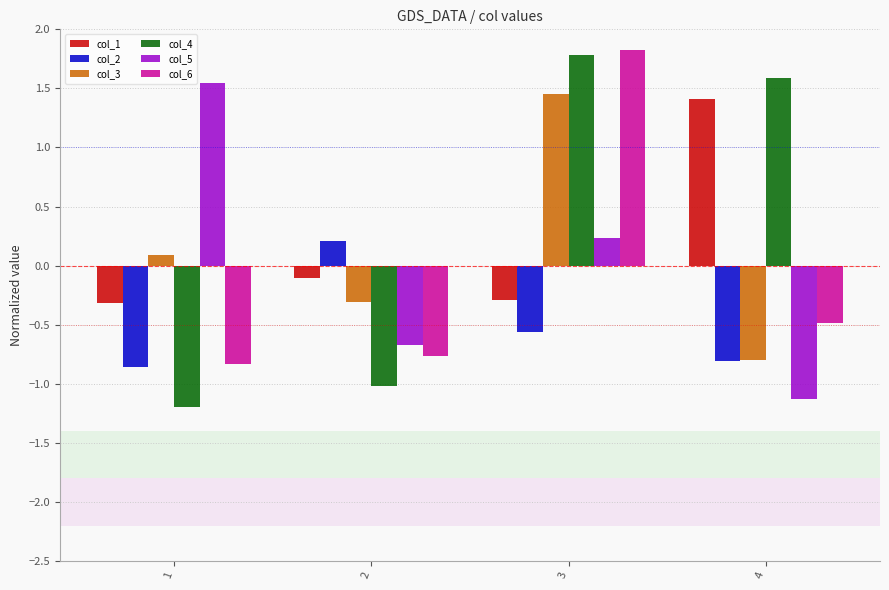

What is the difference between the highest and lowest values at 1?

2.7